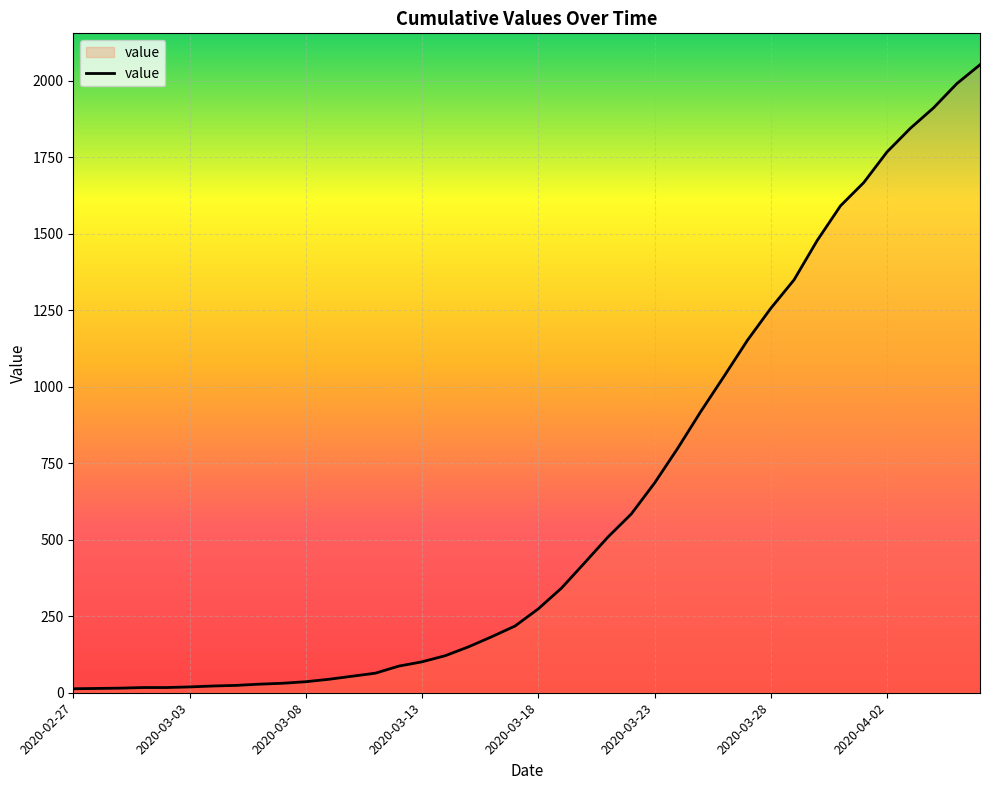

What is the greatest value displayed?

2052